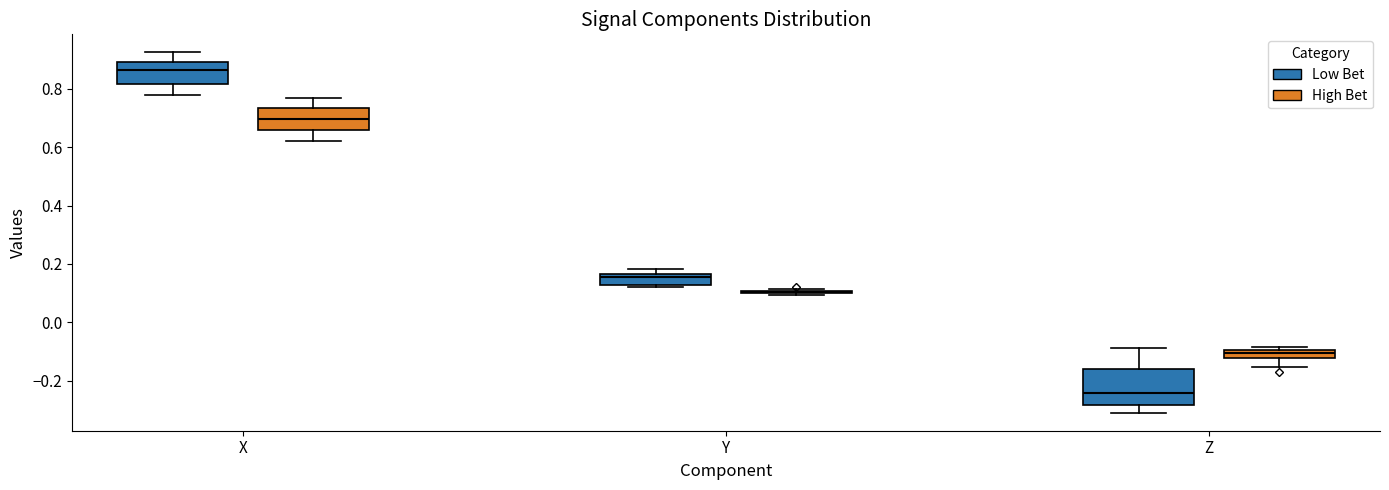

Where does the median line of the box for X (High Bet) sit on the y-axis? The values are not printed on the chart, so give them approximately, as read against the axis.

0.70